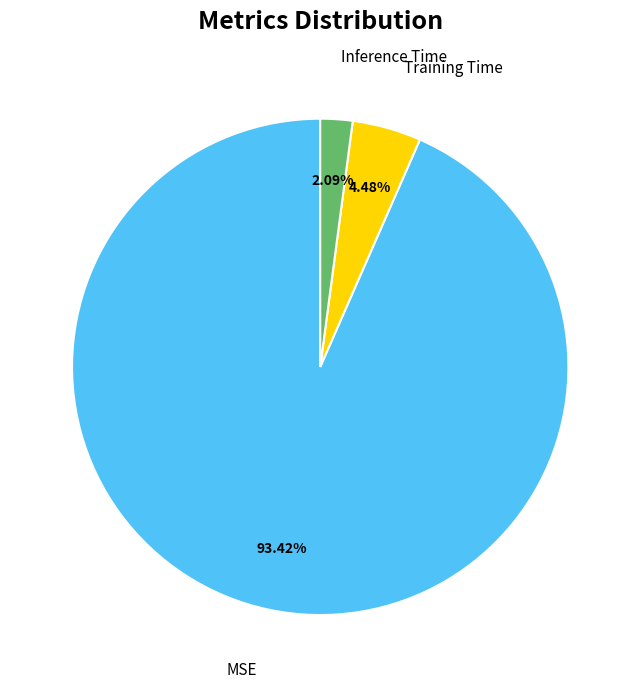

Which category has the smallest portion of the pie?

Inference Time